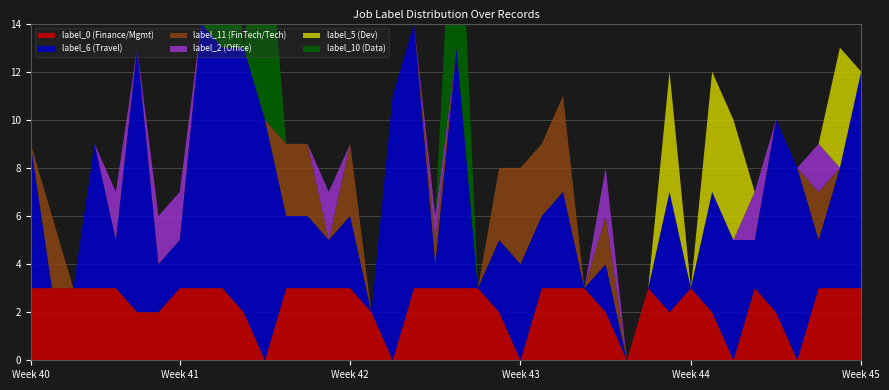

Reading left to right, list all the values displayed in this chart.

label_0: 3	3	3	3	3	2	2	3	3	3	2	0	3	3	3	3	2	0	3	3	3	3	2	0	3	3	3	2	0	3	2	3	2	0	3	2	0	3	3	3
label_6: 6	0	0	6	2	11	2	2	11	10	11	10	3	3	2	3	0	11	11	1	10	0	3	4	3	4	0	2	0	0	5	0	5	5	2	8	8	2	5	9
label_11: 0	3	0	0	0	0	0	0	0	0	0	0	3	3	0	3	0	0	0	1	0	0	3	4	3	4	0	2	0	0	0	0	0	0	0	0	0	2	0	0
label_2: 0	0	0	0	2	0	2	2	0	0	0	0	0	0	2	0	0	0	0	1	0	0	0	0	0	0	0	2	0	0	0	0	0	0	2	0	0	2	0	0
label_5: 0	0	0	0	0	0	0	0	0	0	0	0	0	0	0	0	0	0	0	0	0	0	0	0	0	0	0	0	0	0	5	0	5	5	0	0	0	0	5	0
label_10: 0	0	0	0	0	0	0	0	0	10	0	10	0	0	0	0	0	0	0	0	10	0	0	0	0	0	0	0	0	0	0	0	0	0	0	0	0	0	0	0